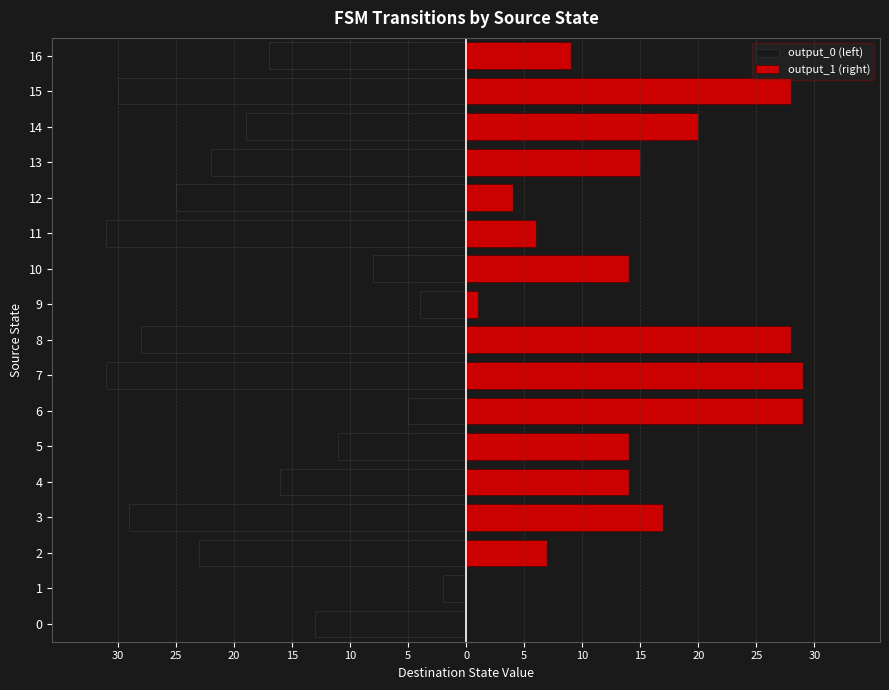

What is the value of the output_1 (right) bar at the 9th from the left?

28